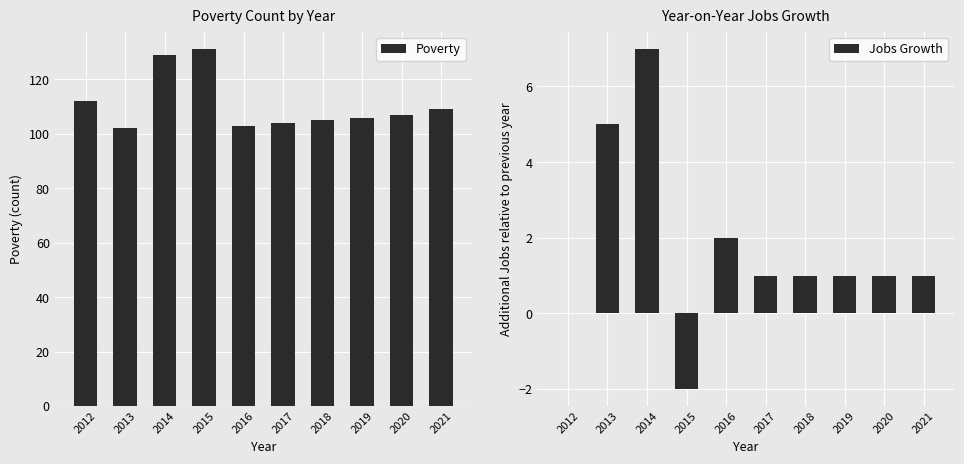

Reading right to left, transcribe all the data shown in this chart.

Poverty: 2021=109	2020=107	2019=106	2018=105	2017=104	2016=103	2015=131	2014=129	2013=102	2012=112
Jobs Growth: 2021=1	2020=1	2019=1	2018=1	2017=1	2016=2	2015=-2	2014=7	2013=5	2012=0